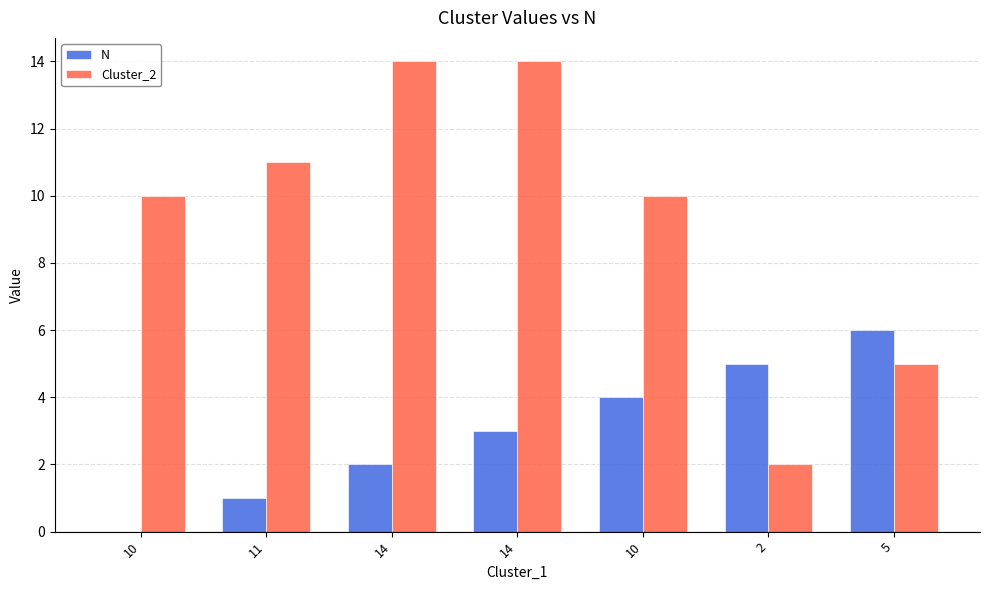

What is the label of the 3rd bar from the right?

10